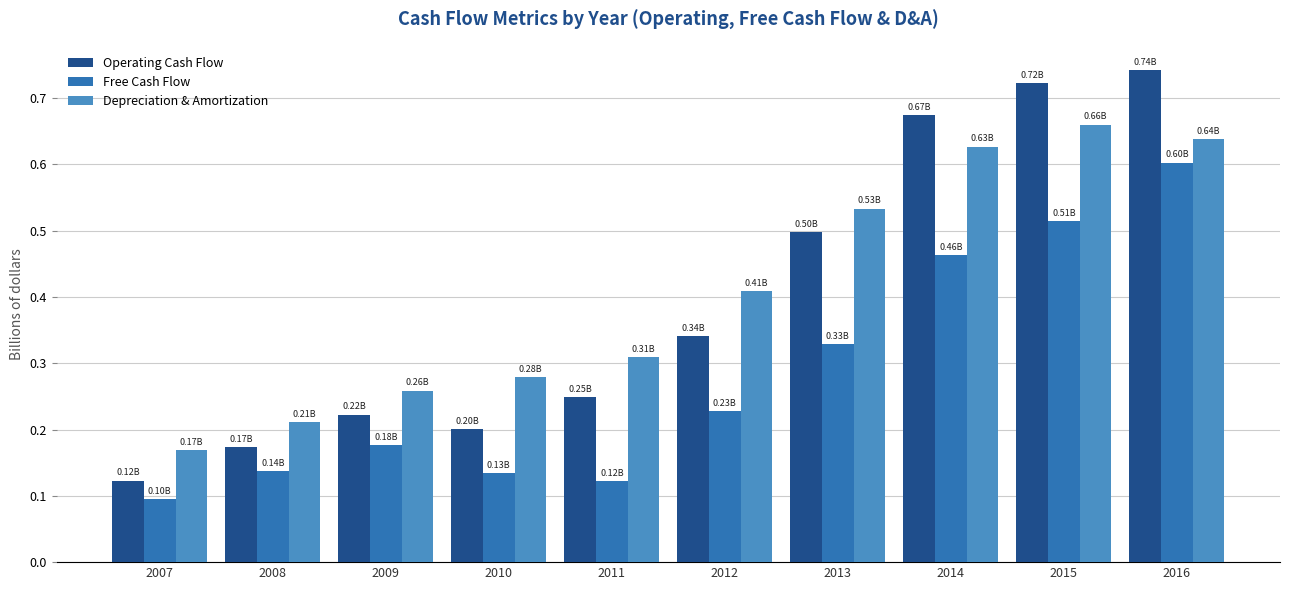

Which series has the largest total across all categories?

Depreciation & Amortization